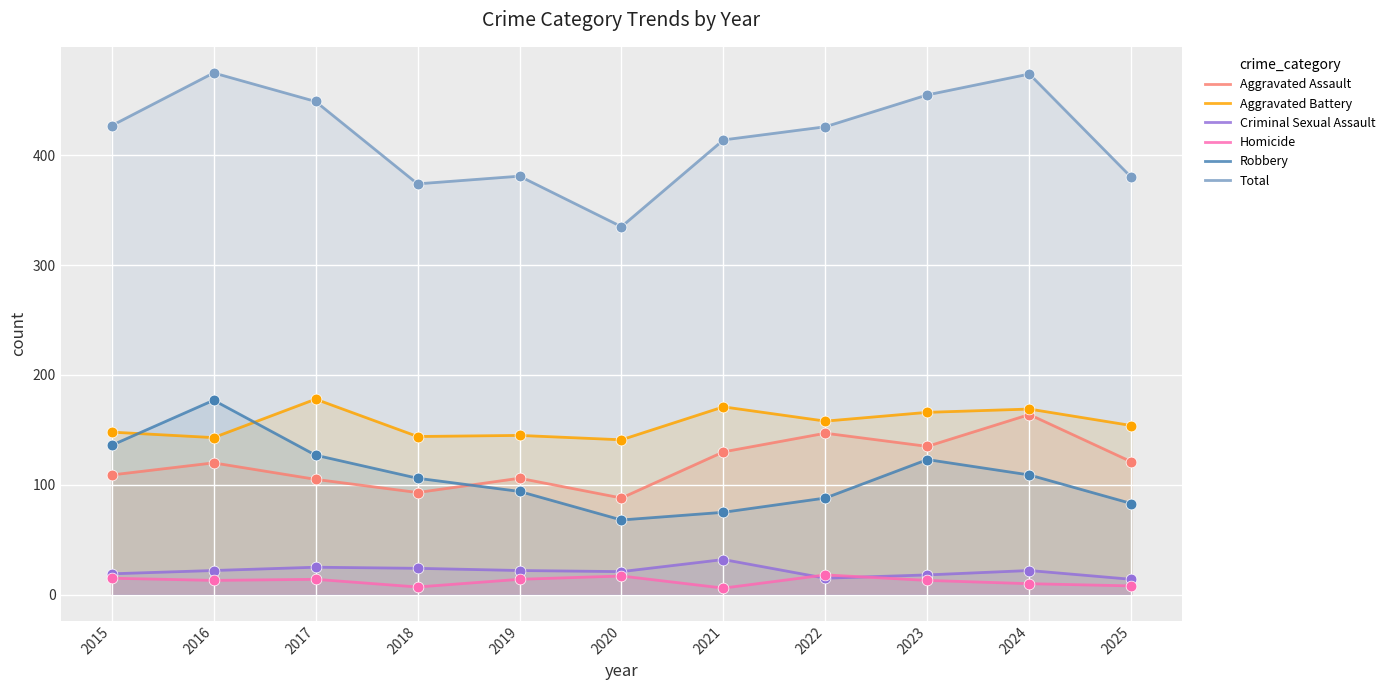

Which series has the largest total across all categories?

Total